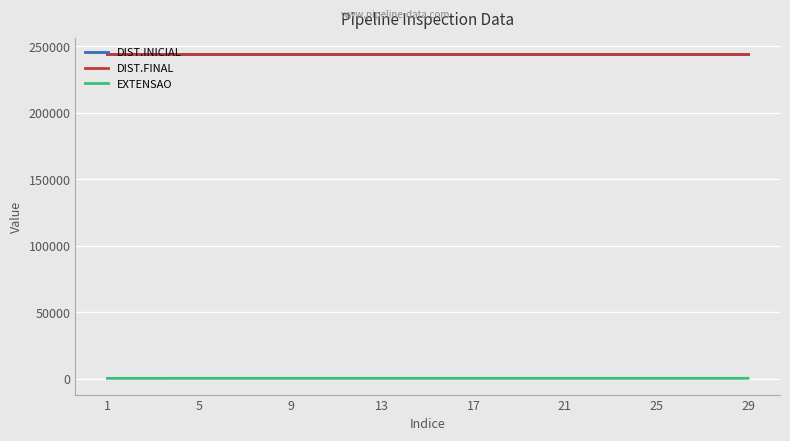

At how many categories does at least one series exceed 203192?

300